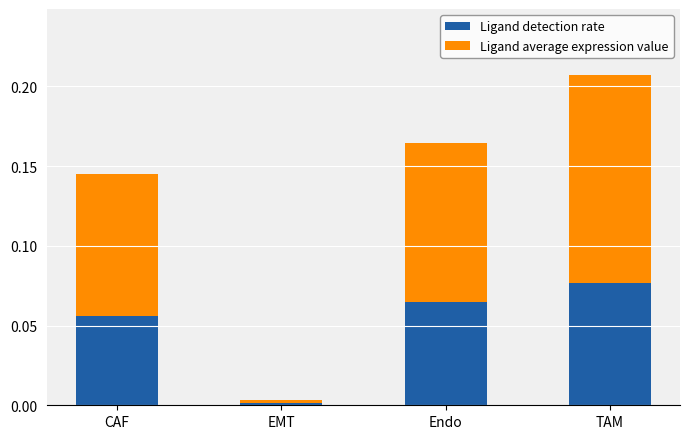

The Ligand detection rate series shows 0.1 at TAM. True or false?

True